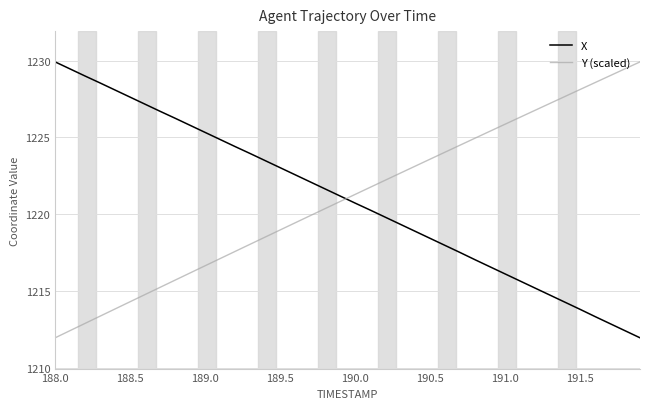

What is the maximum value shown in the chart?

1229.9